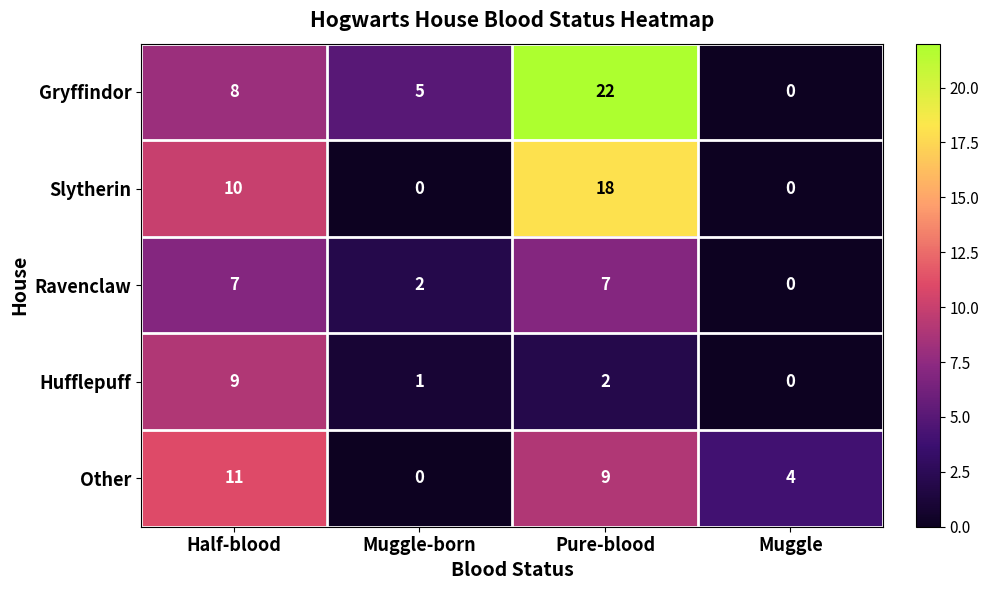

At which category is the sum across all series the highest?

Pure-blood